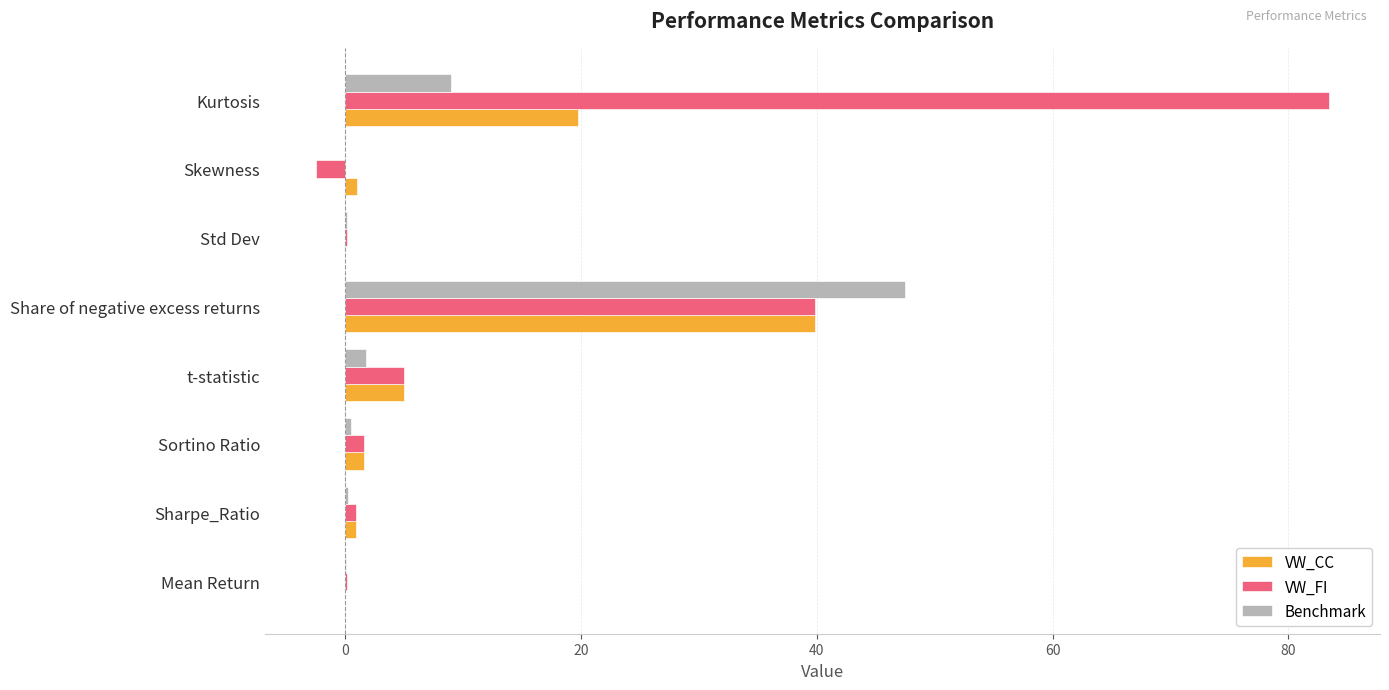

At which category is the sum across all series the highest?

Share of negative excess returns